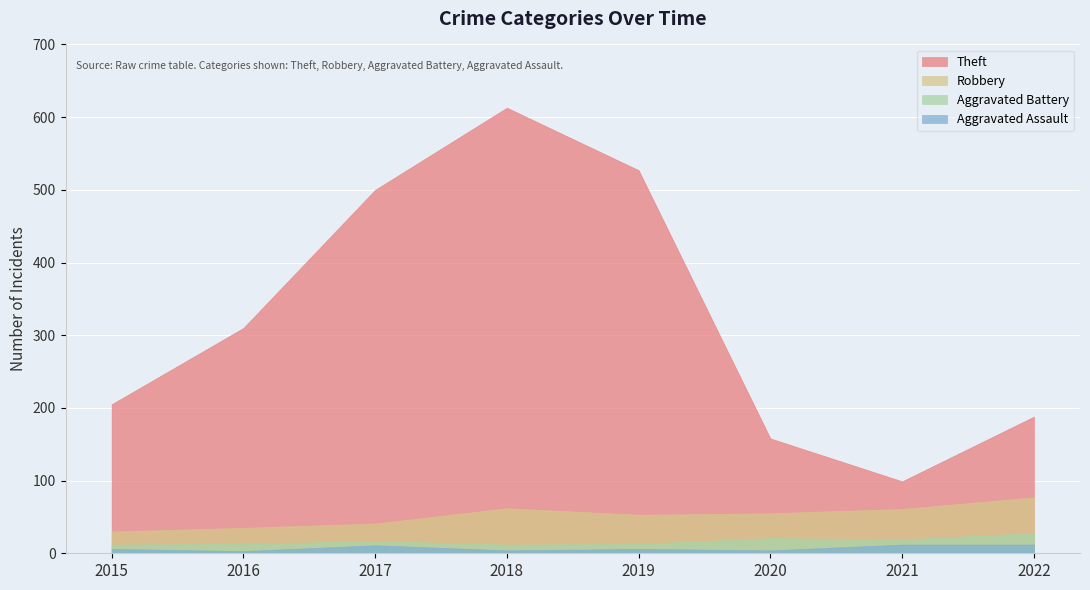

Where does the Aggravated Assault series first go above 6?

2017